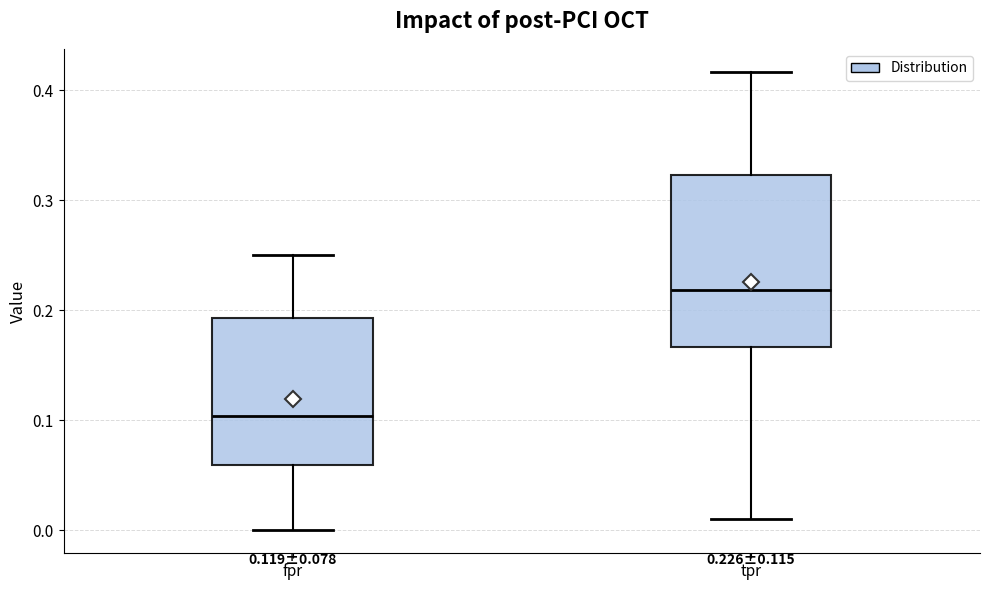

Which box has the highest median line?

tpr